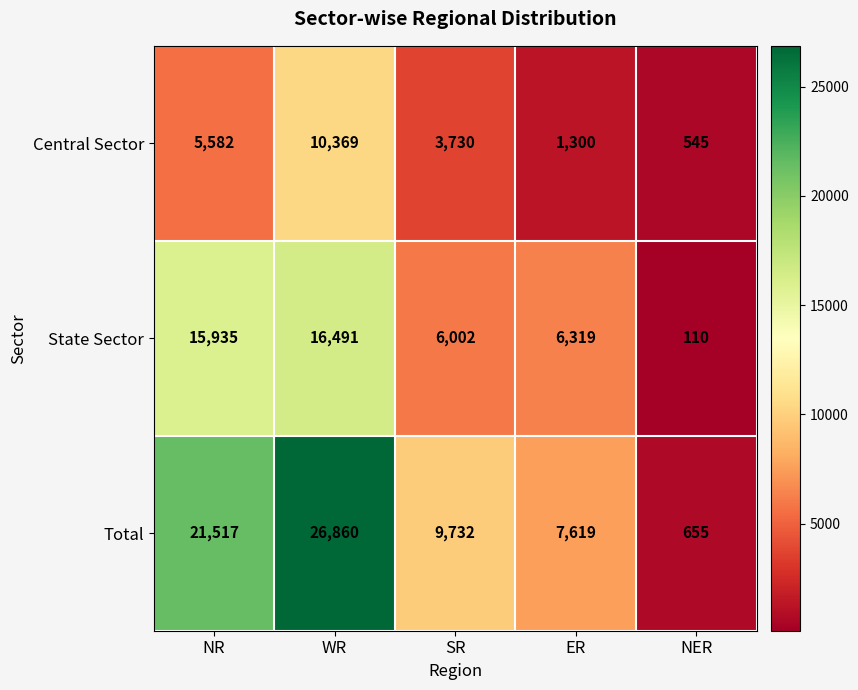

Which series has the largest range (max minus min)?

Total